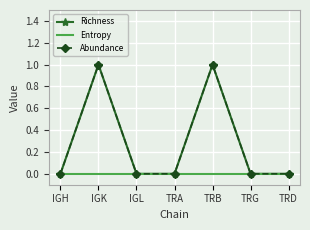

Which series has the largest total across all categories?

Richness